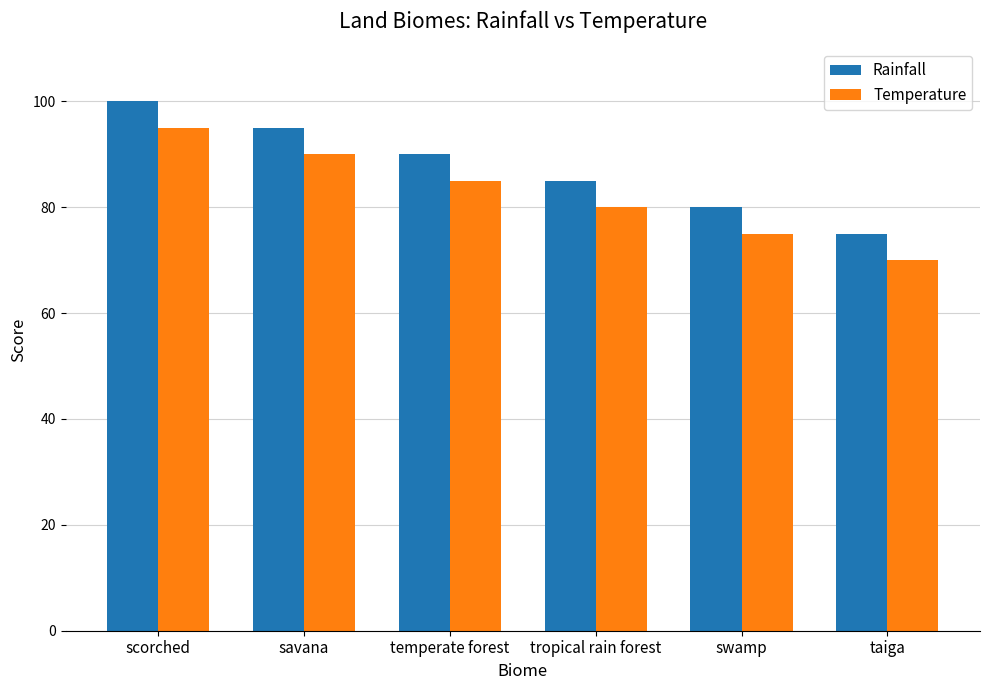

What is the difference between the second highest and minimum values in the Temperature series?

20